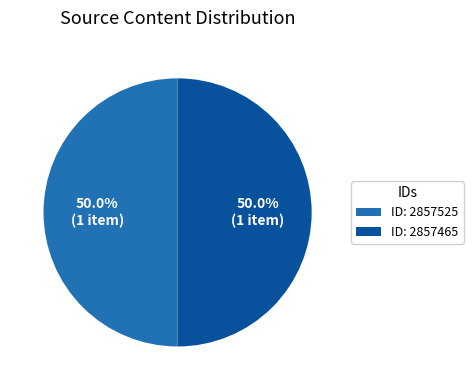

What percentage do ID: 2857525 and ID: 2857465 together represent?

100.0%